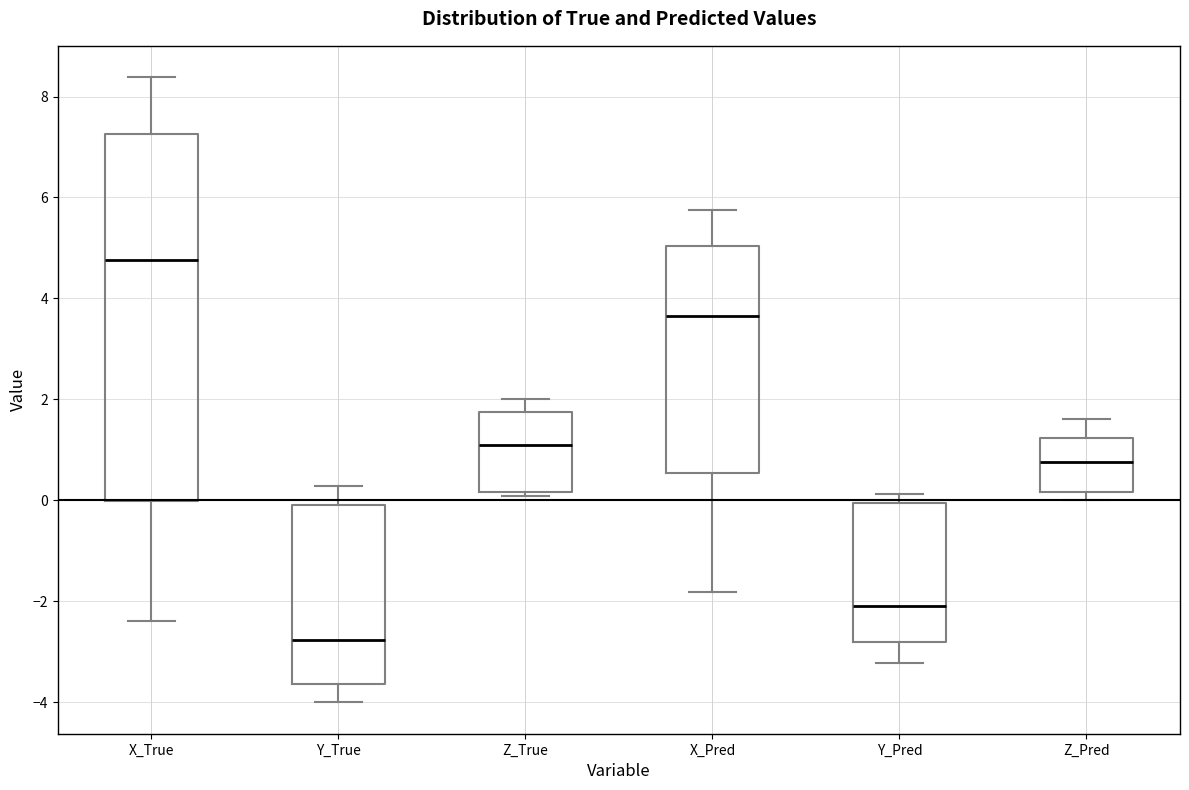

Which box is the tallest, from its lower edge to its upper edge?

X_True